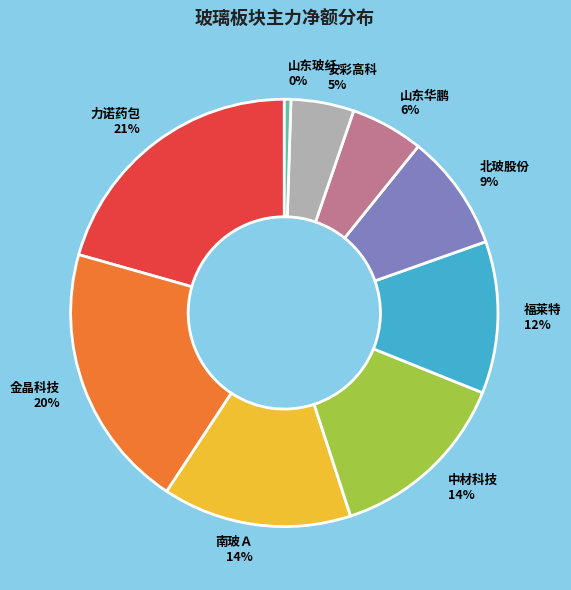

Count the number of slices in the pie.

9